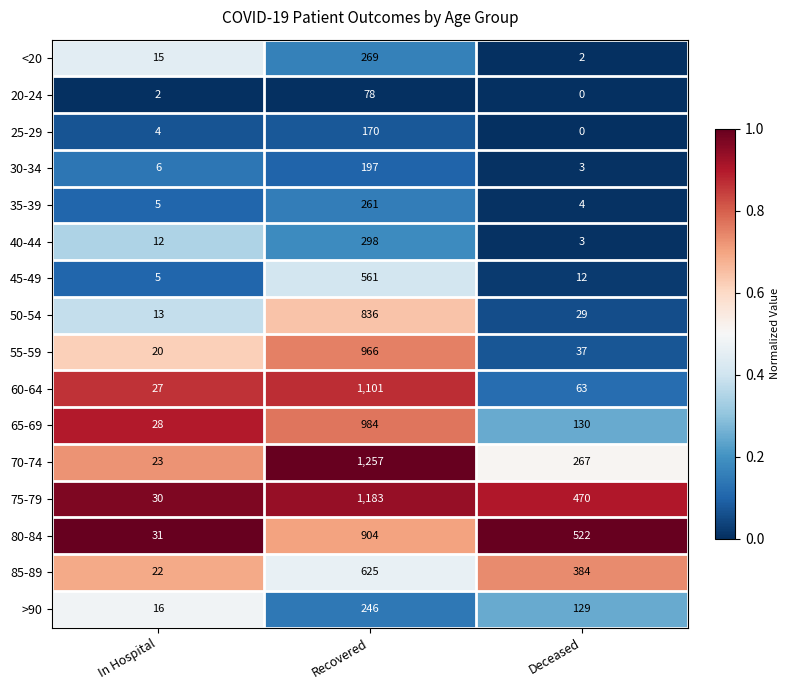

What is the spread (max minus min) of values at Deceased?

522